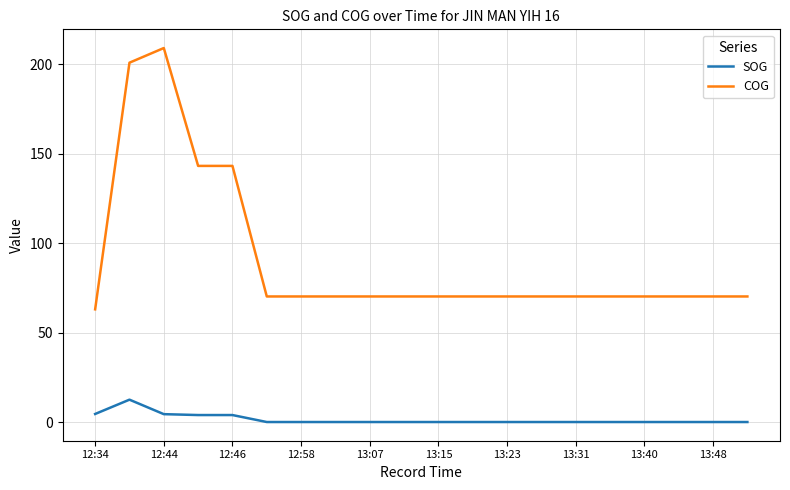

True or false: SOG and COG cross at least once.

False